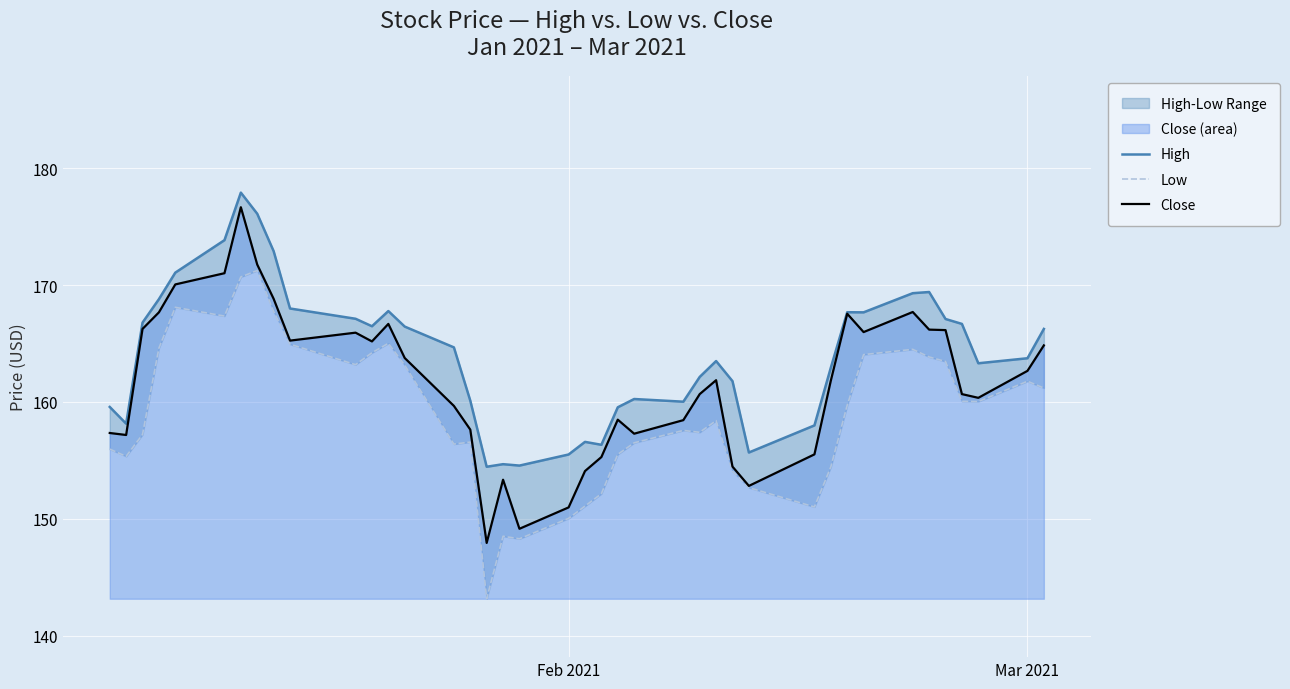

What is the highest value of the Close series?

176.7